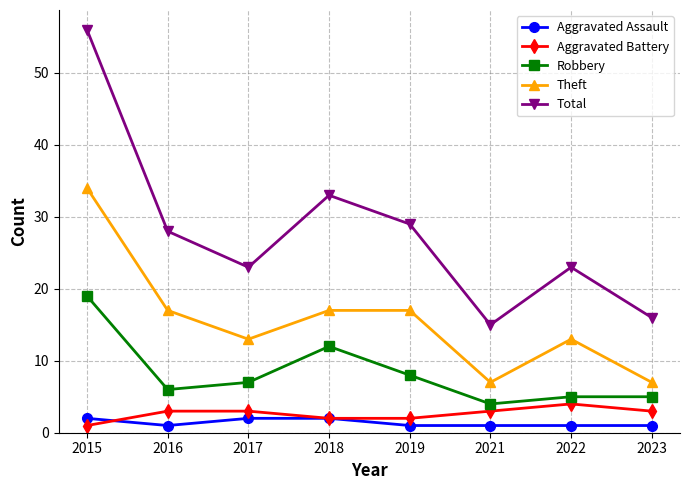

What is the total value across all series at 2015?

112